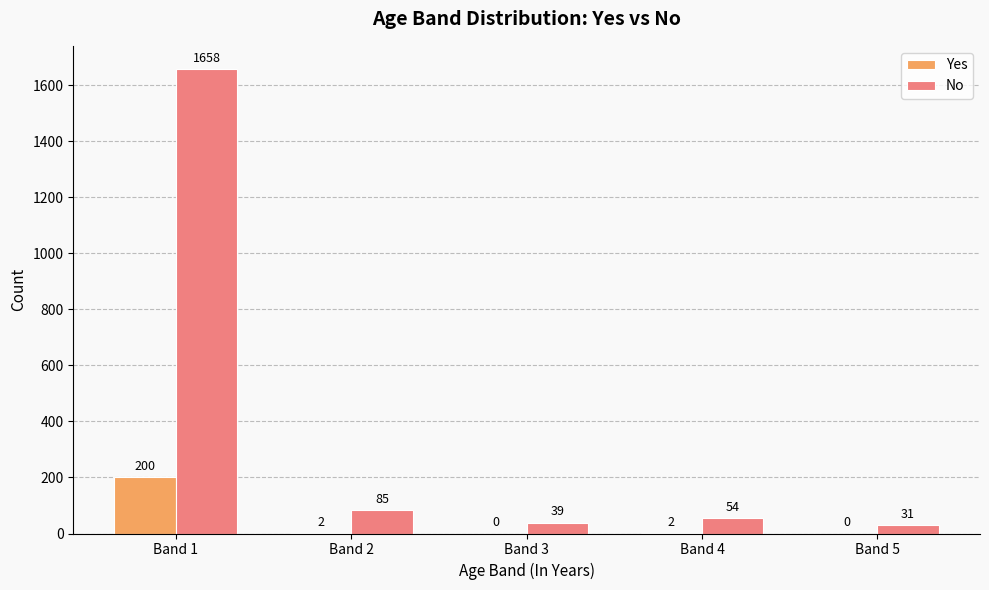

What is the sum of the Yes values at Band 4 and Band 2?

4